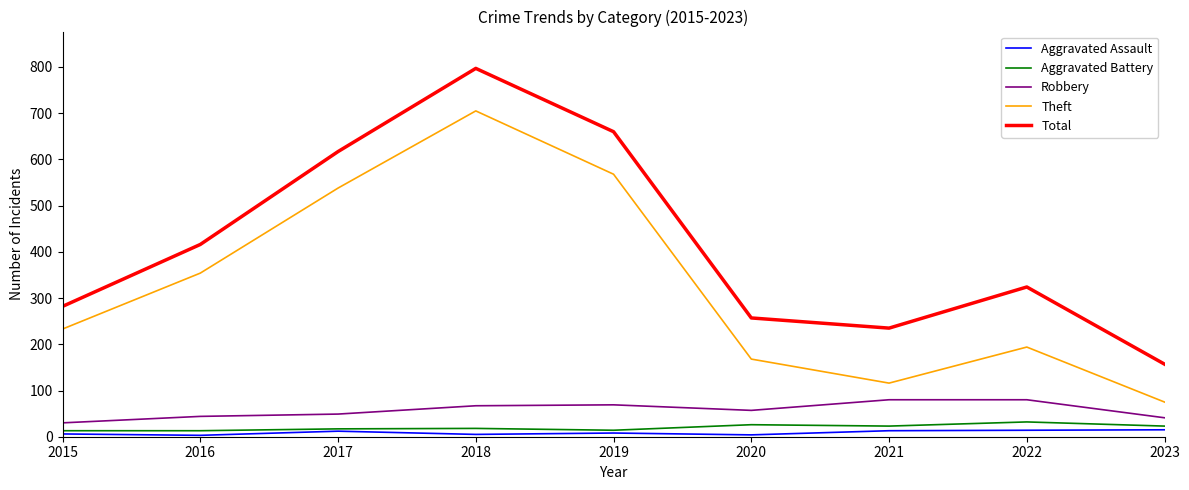

At which category is the sum across all series the highest?

2018